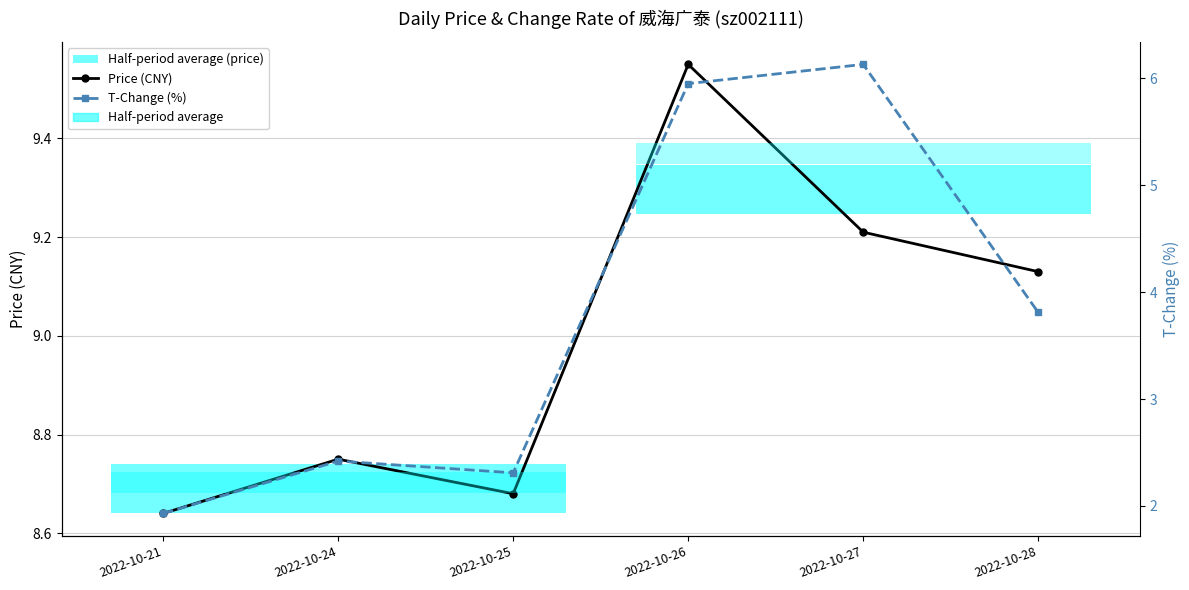

How many interior local valleys does the Price (CNY) series have?

1